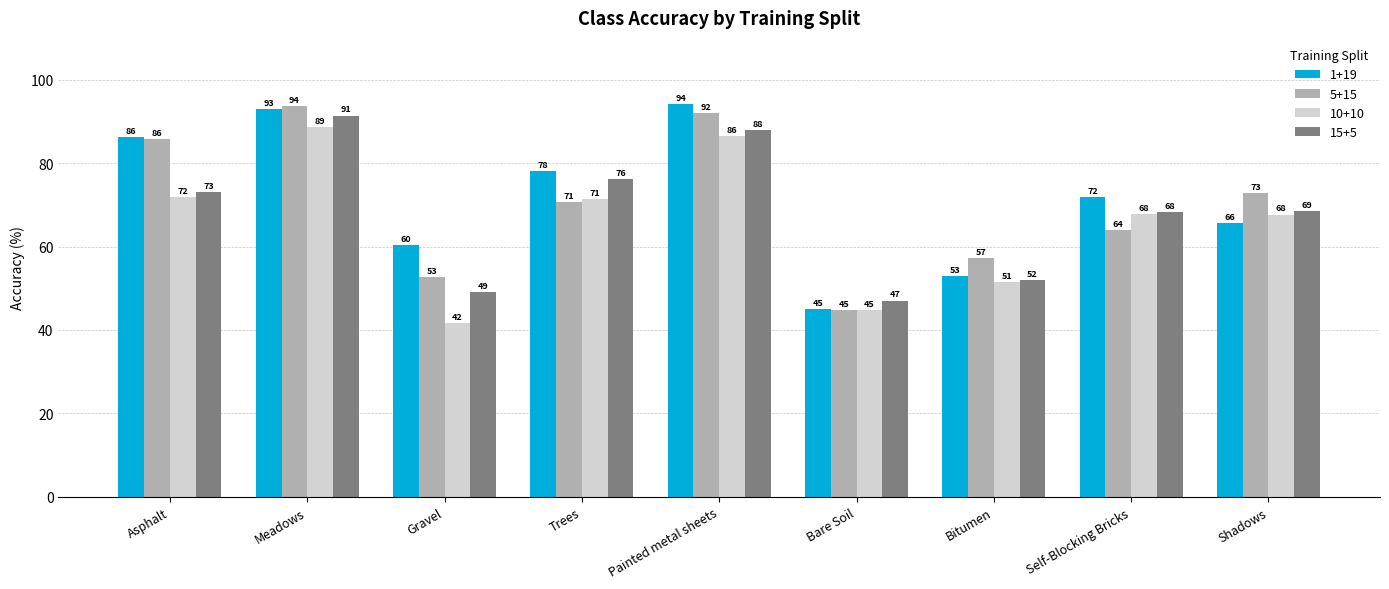

Between Painted metal sheets and Shadows, which series saw the biggest shift?

1+19